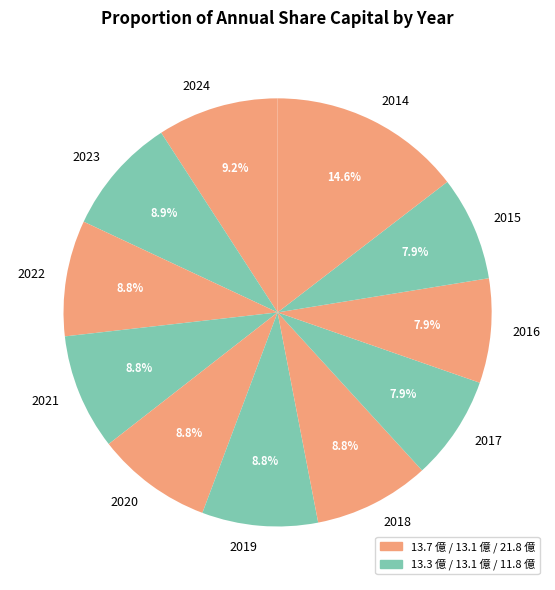

What percentage is the 2021 slice, to the nearest percent?

9%